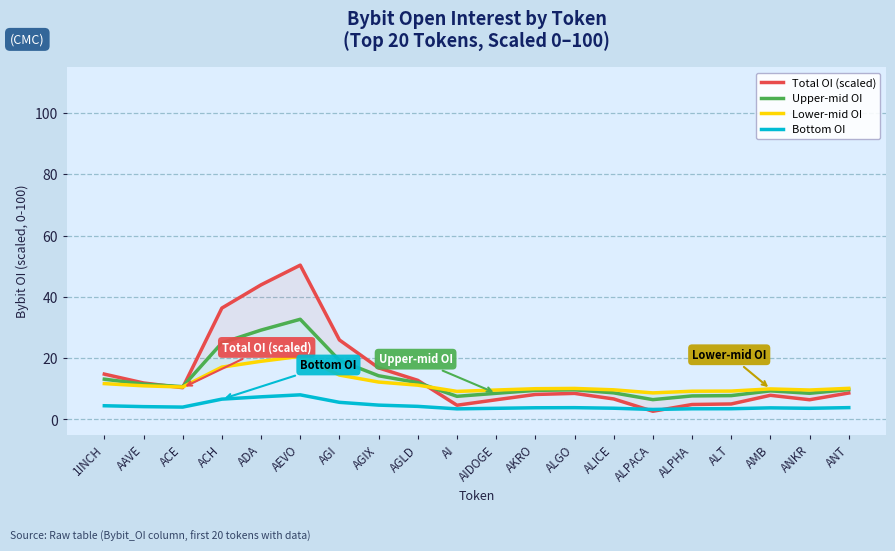

After their last crossing, which series has the higher values: Lower-mid OI or Upper-mid OI?

Lower-mid OI